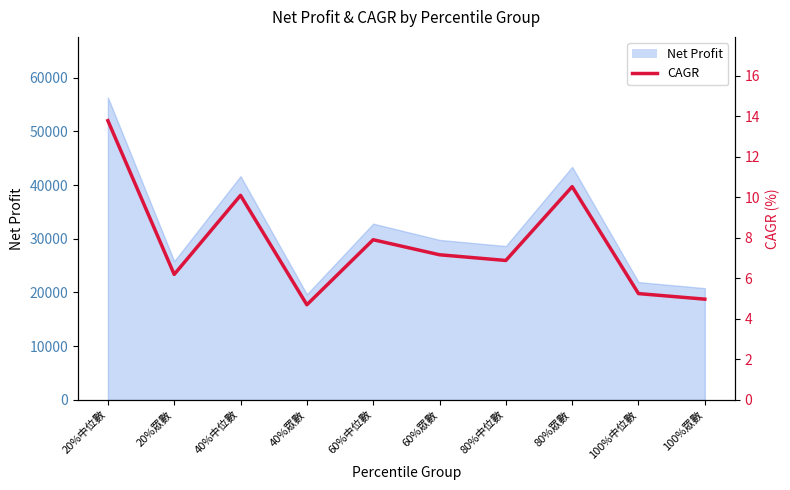

List the labels in order of value, largest first.

20%中位數, 80%眾數, 40%中位數, 60%中位數, 60%眾數, 80%中位數, 20%眾數, 100%中位數, 100%眾數, 40%眾數